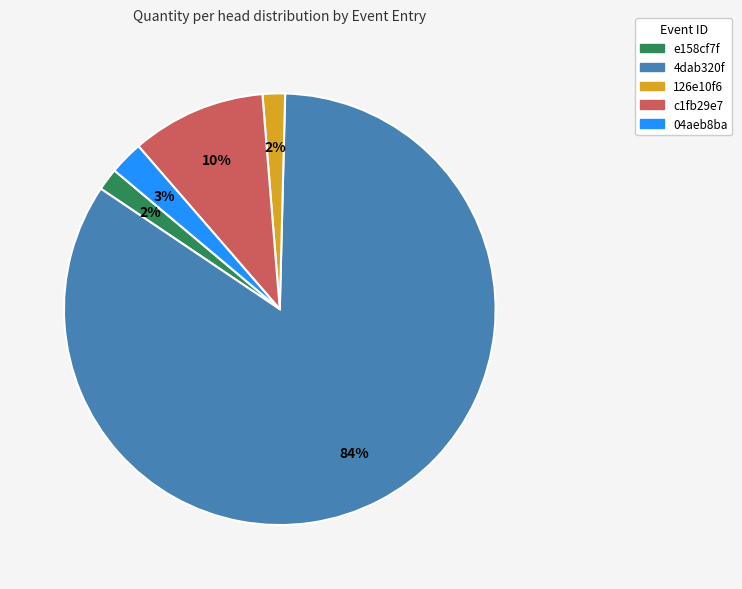

The e158cf7f slice represents 10% of the pie. True or false?

False